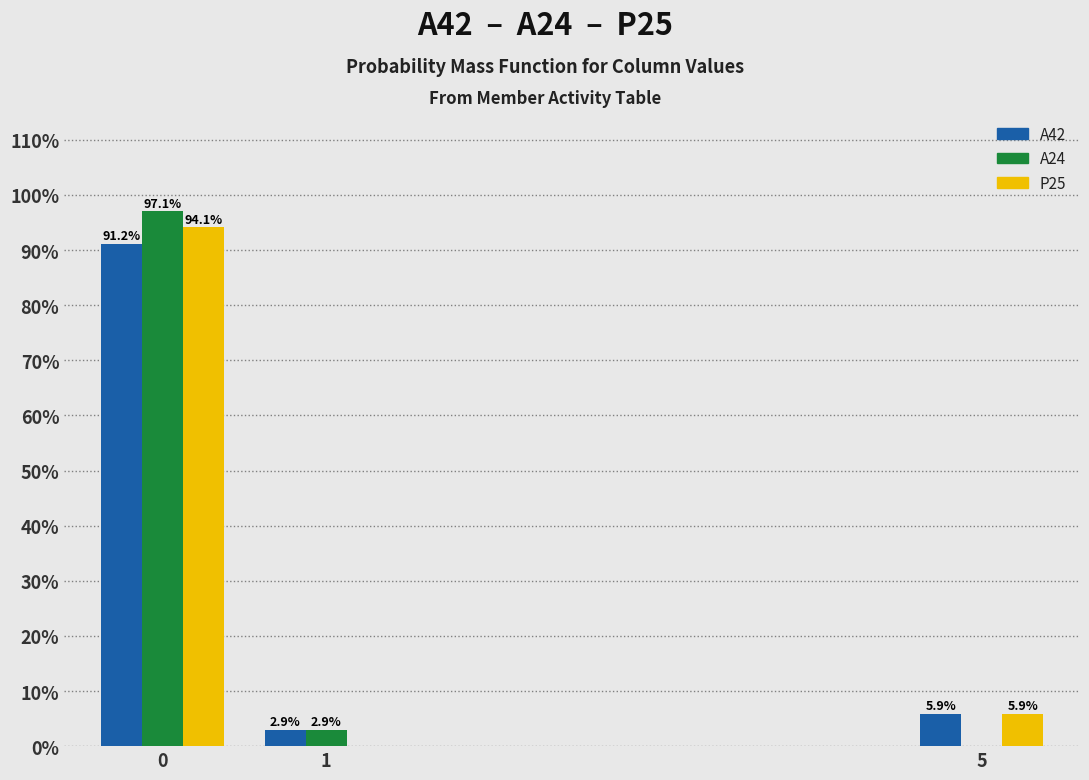

Reading left to right, transcribe all the data shown in this chart.

A42: 0=91.2	1=2.9	5=5.9
A24: 0=97.1	1=2.9	5=0.0
P25: 0=94.1	1=0.0	5=5.9